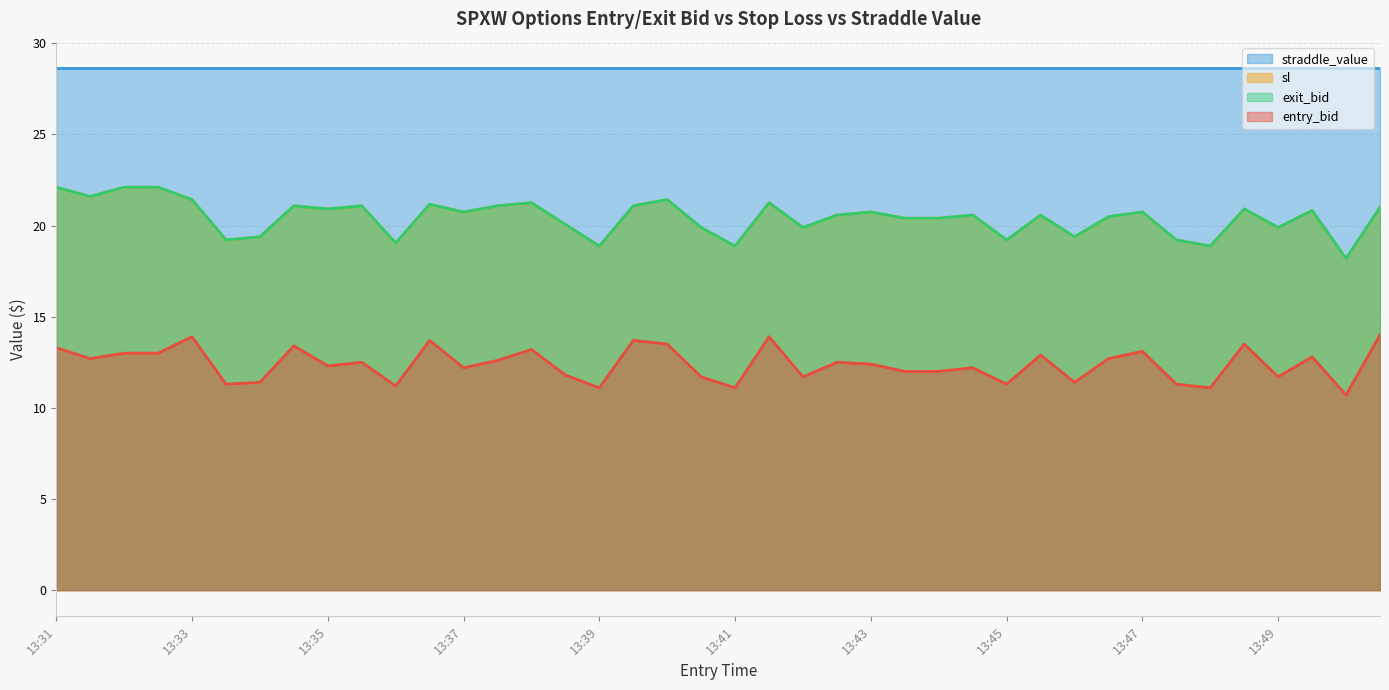

True or false: sl and exit_bid intersect in this chart.

False